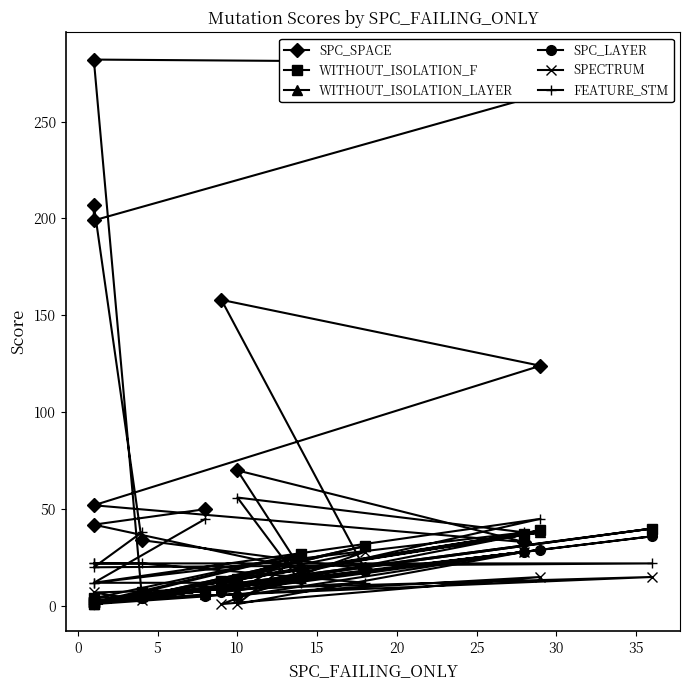

True or false: WITHOUT_ISOLATION_LAYER and SPC_LAYER cross at least once.

False